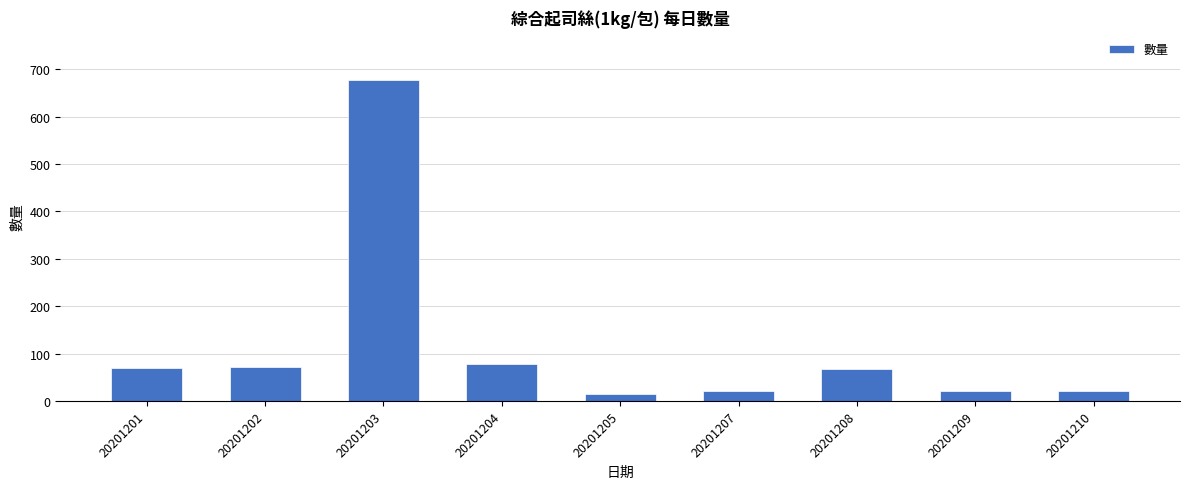

What is the sum of the values at 20201202 and 20201203?

748